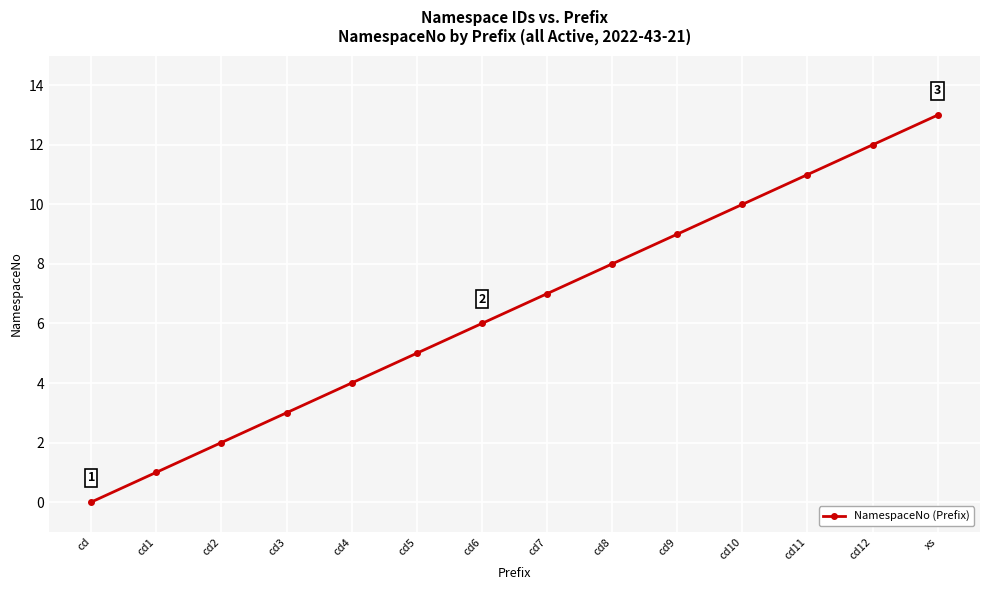

Reading right to left, list all the values displayed in this chart.

13	12	11	10	9	8	7	6	5	4	3	2	1	0